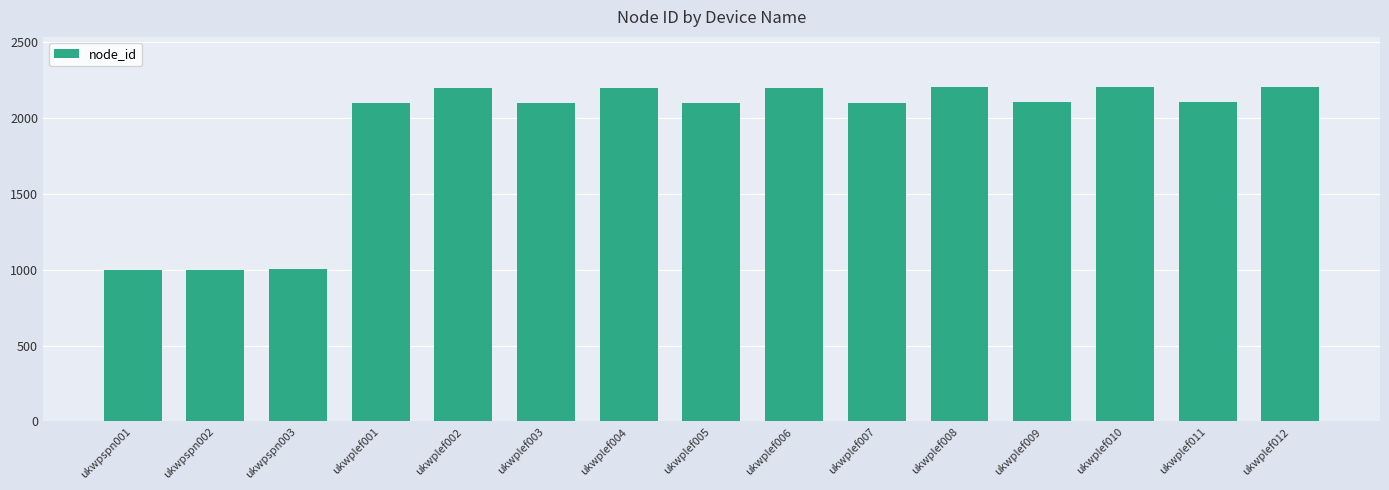

What is the difference between the maximum and second lowest values?

1204